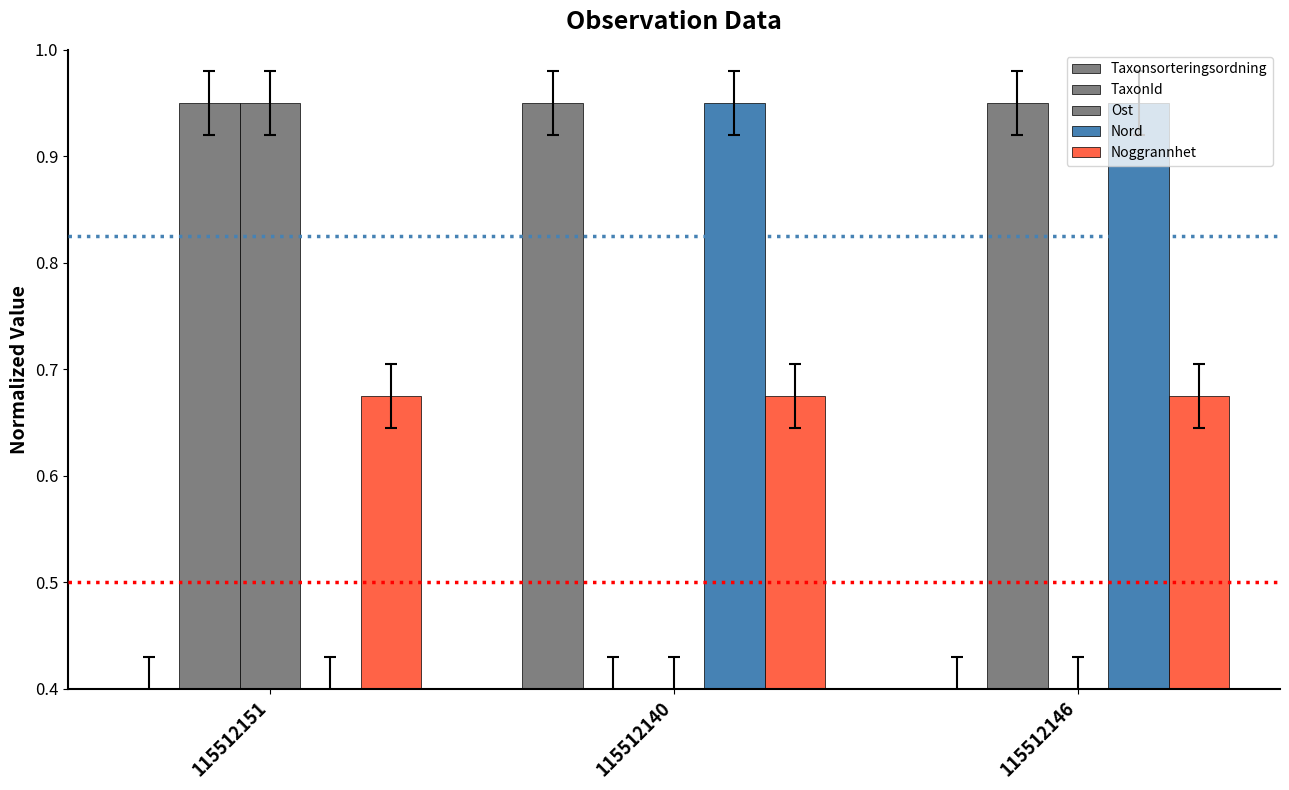

How many bars are there in each group?

5